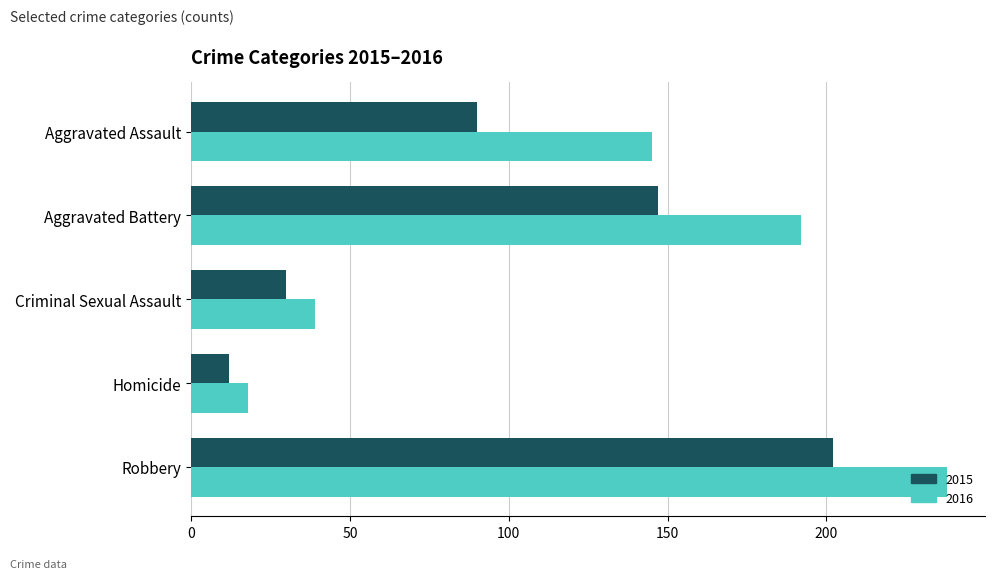

True or false: 2016 has a value of 99 at Robbery.

False